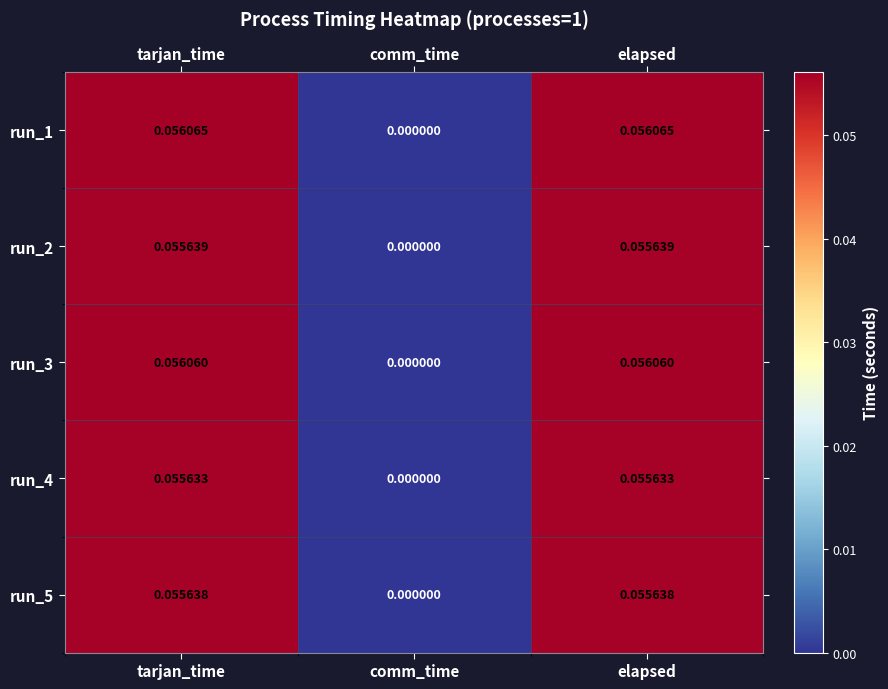

List the series in order of their peak value, highest first.

run_1, run_3, run_2, run_5, run_4